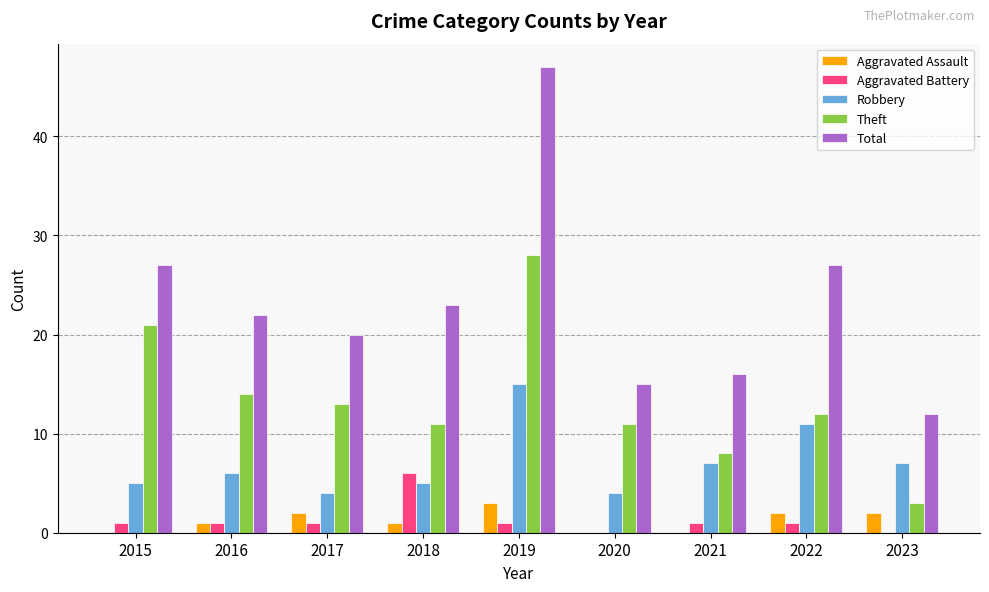

Read the Aggravated Assault value at 2019.

3